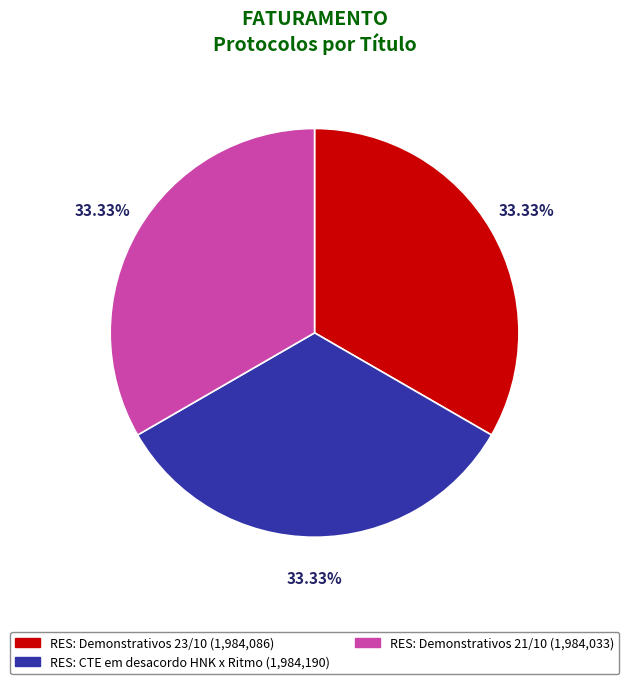

True or false: RES: Demonstrativos 21/10 accounts for 27% of the total.

False